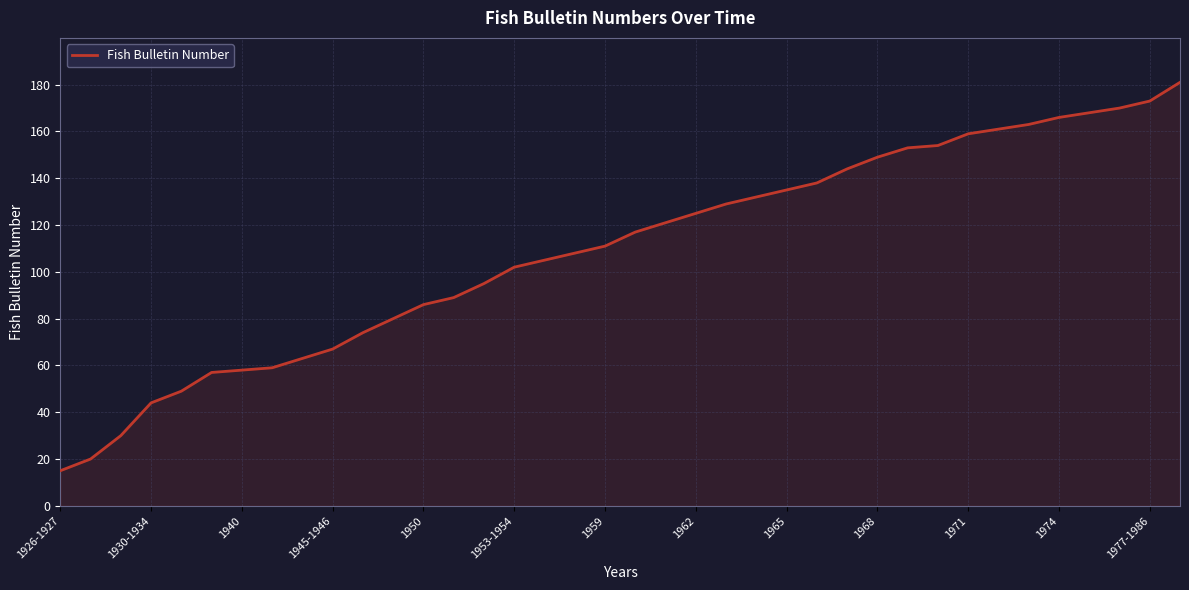

What is the minimum value shown in the chart?

15